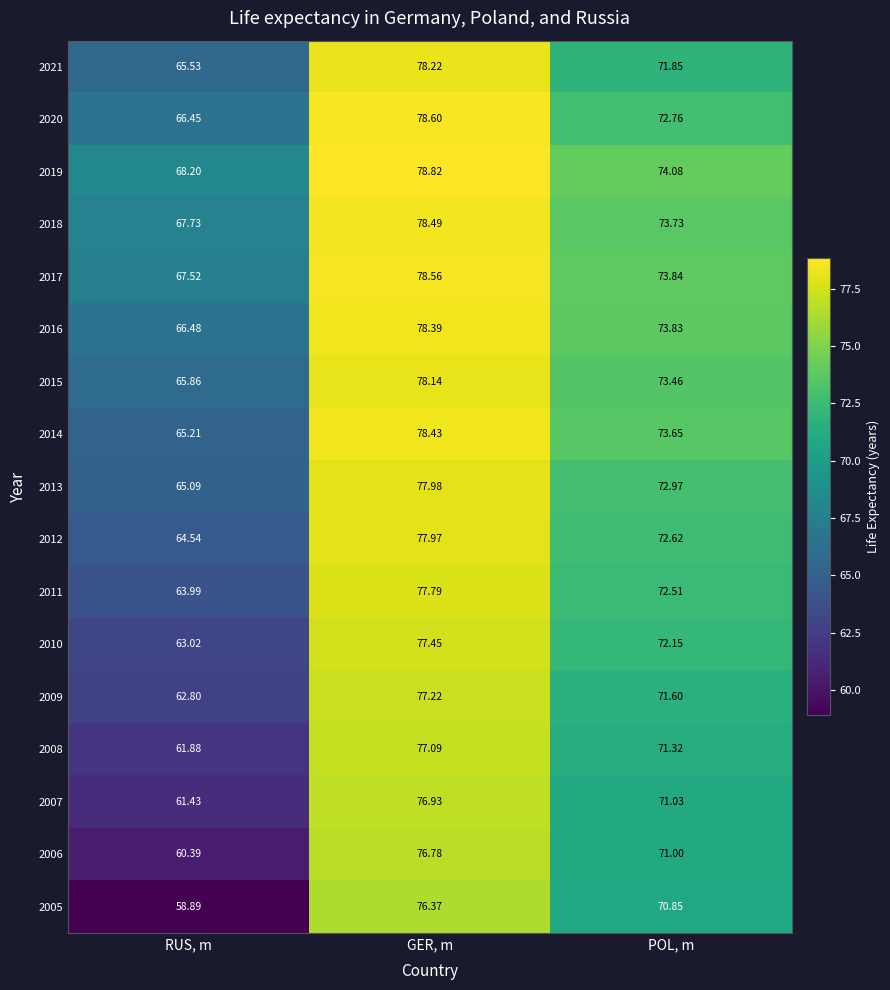

Where does the 2006 series first go above 71?

GER, m